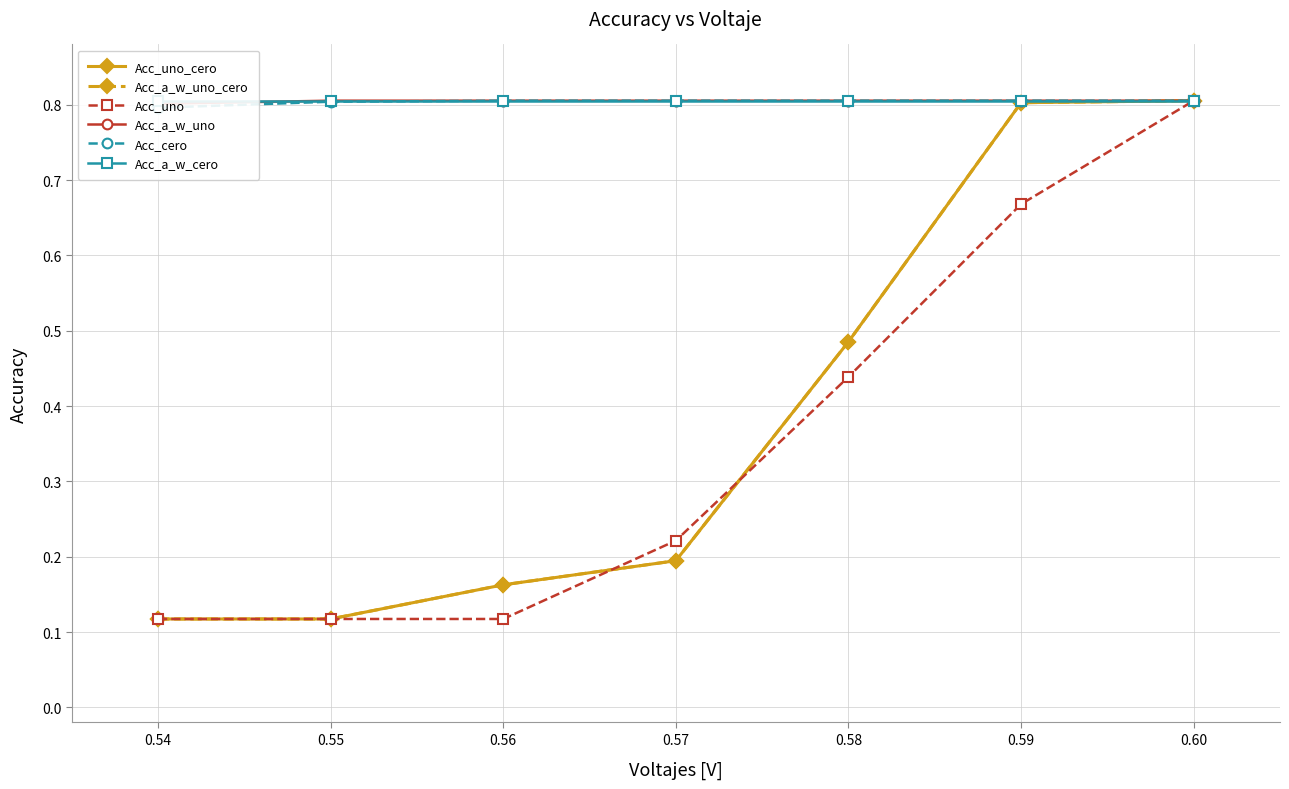

How many Acc_a_w_uno_cero values are between 0 and 1?

7